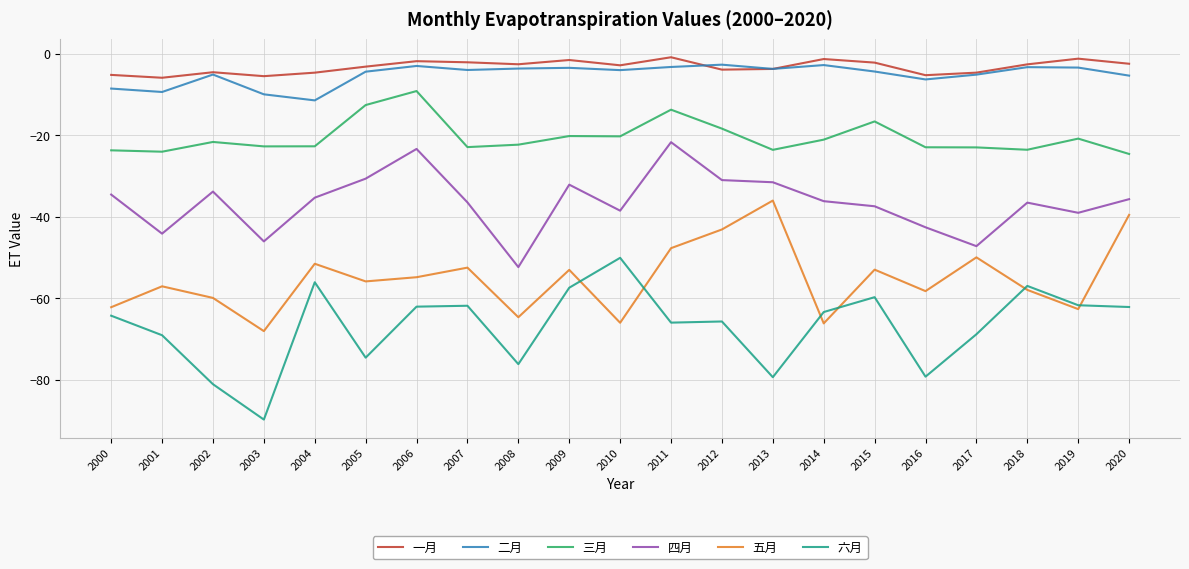

What is the minimum value for 三月?

-24.6